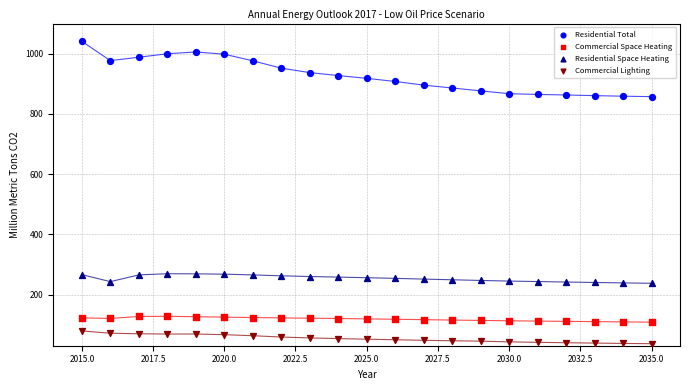

What are all the series names shown in the legend?

Residential Total, Commercial Space Heating, Residential Space Heating, Commercial Lighting